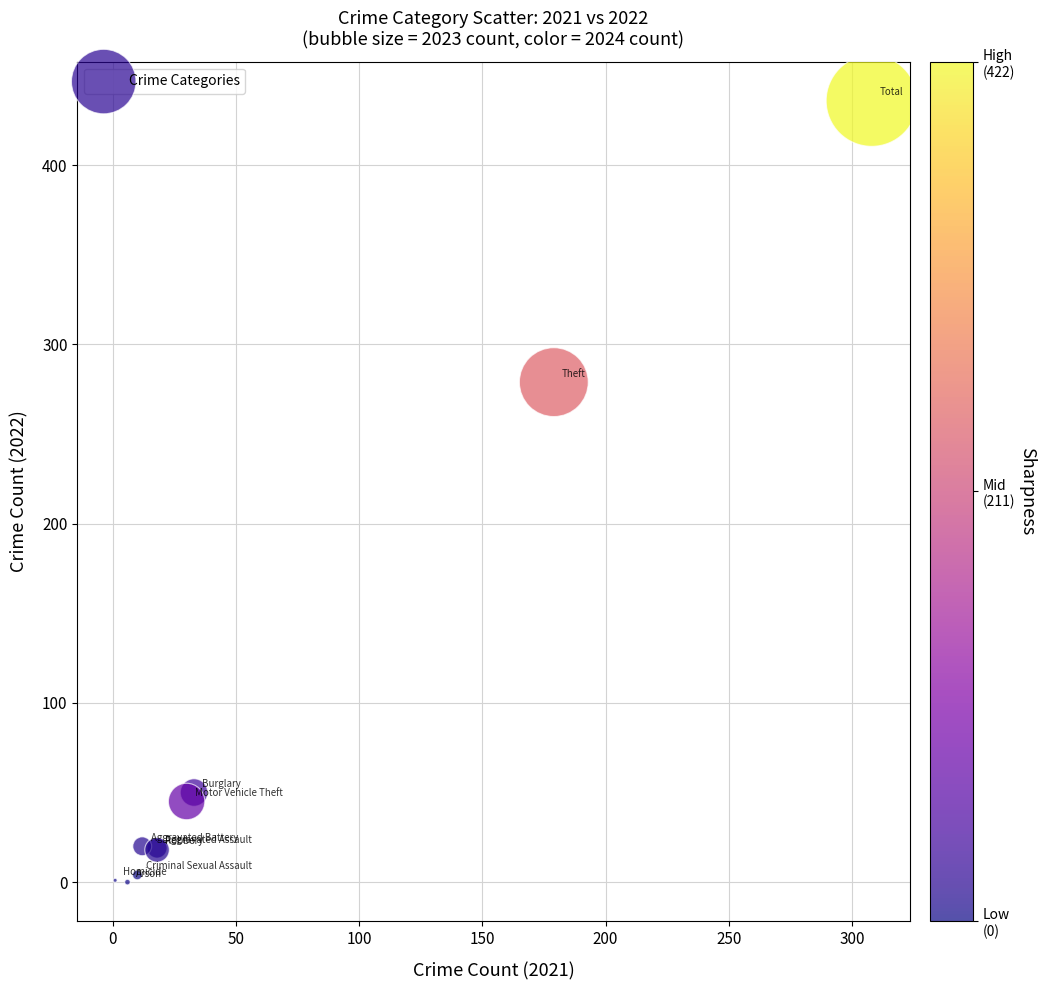

What Y value in the scatter plot is closest to 218?

279